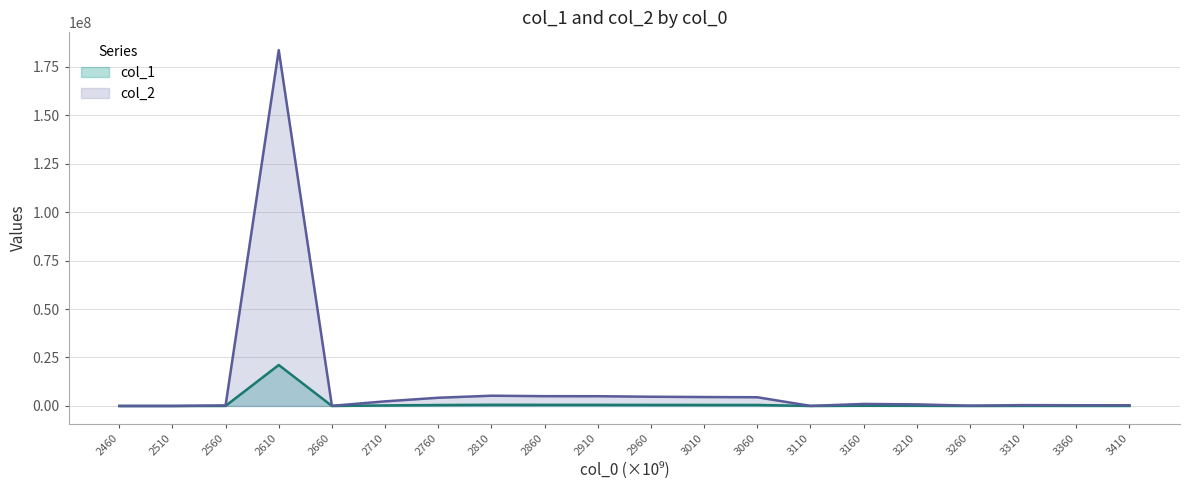

List the series in order of their overall mean, lowest first.

col_1, col_2